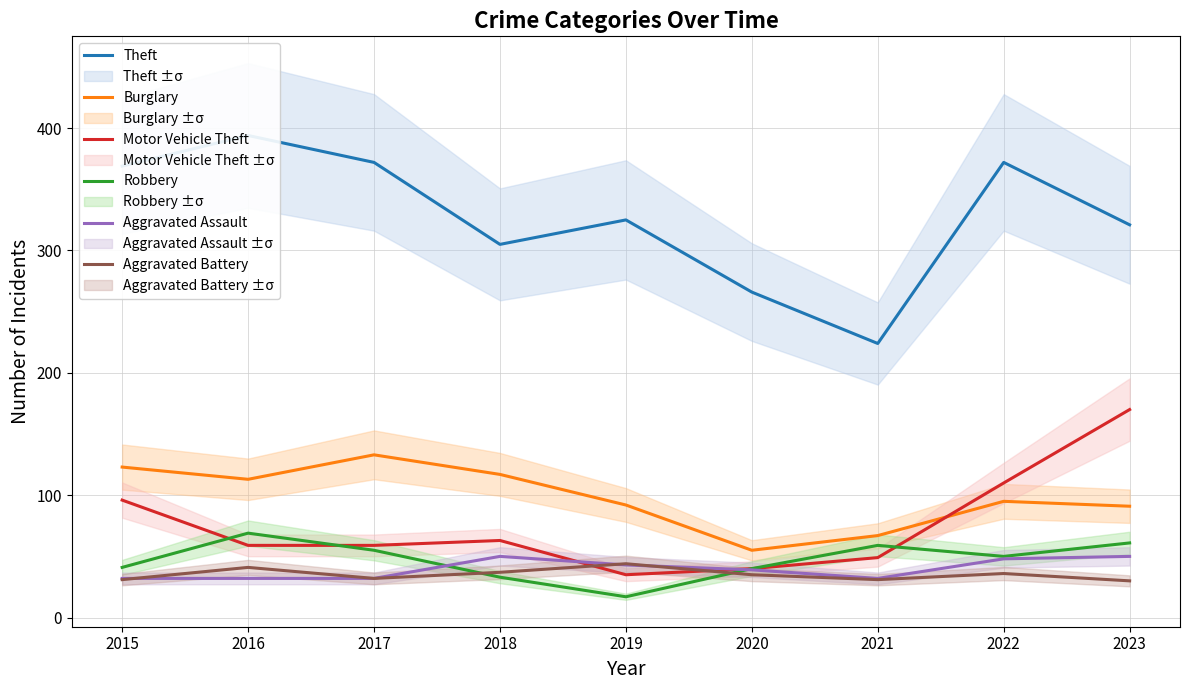

Which series changed the most between 2020 and 2021?

Theft